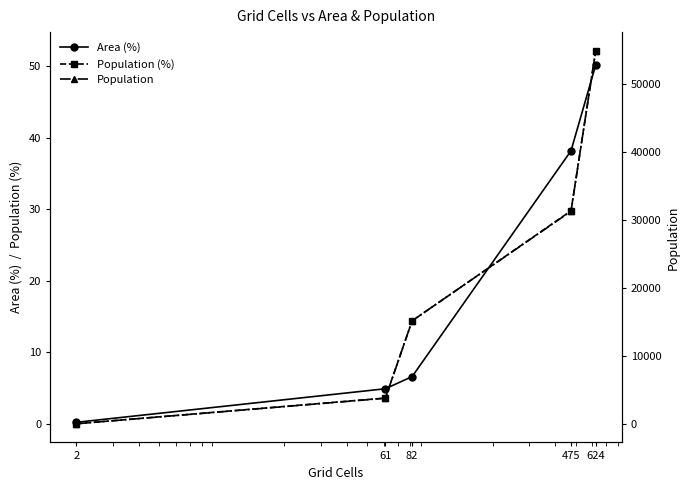

Reading left to right, list all the values displayed in this chart.

Area (%): 2=0.2	61=4.9	82=6.6	475=38.2	624=50.2
Population (%): 2=0.0	61=3.6	82=14.4	475=29.8	624=52.2
Population: 2=0.0	61=3751.0	82=15141.0	475=31241.0	624=54829.0